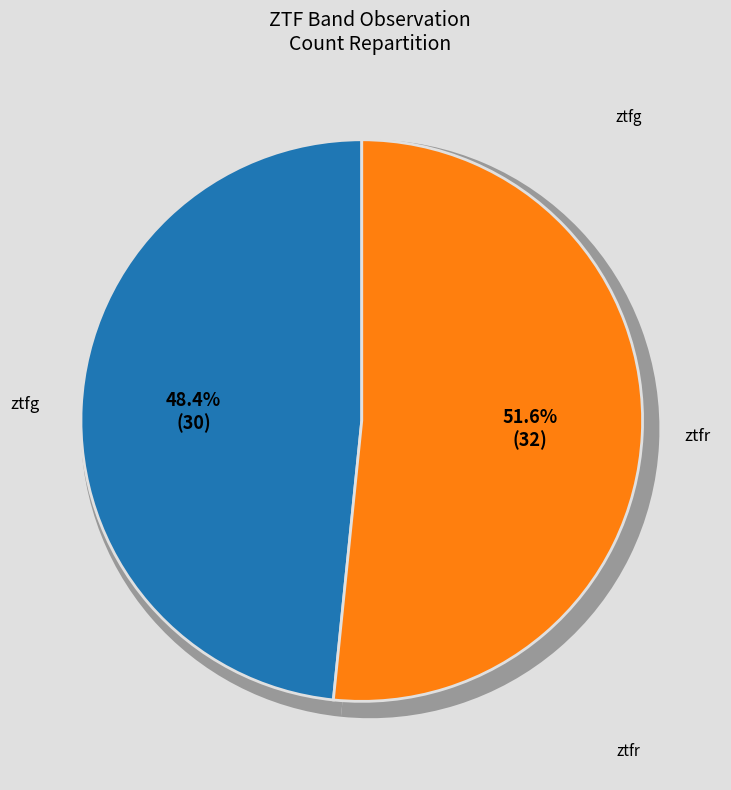

To the nearest percent, what percentage of the pie is ztfr?

52%